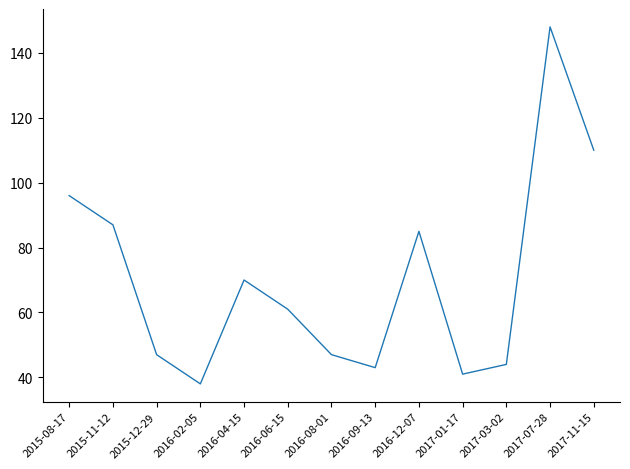

What position from the right is 2016-09-13?

6